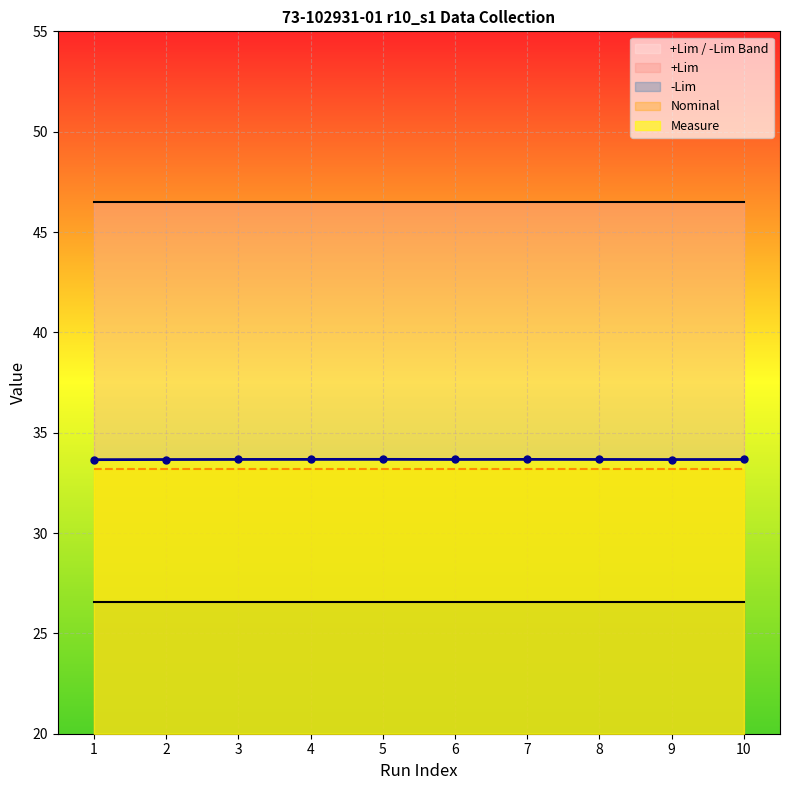

Rank the series at 1 from highest to lowest value.

+Lim, Measure, Nominal, -Lim